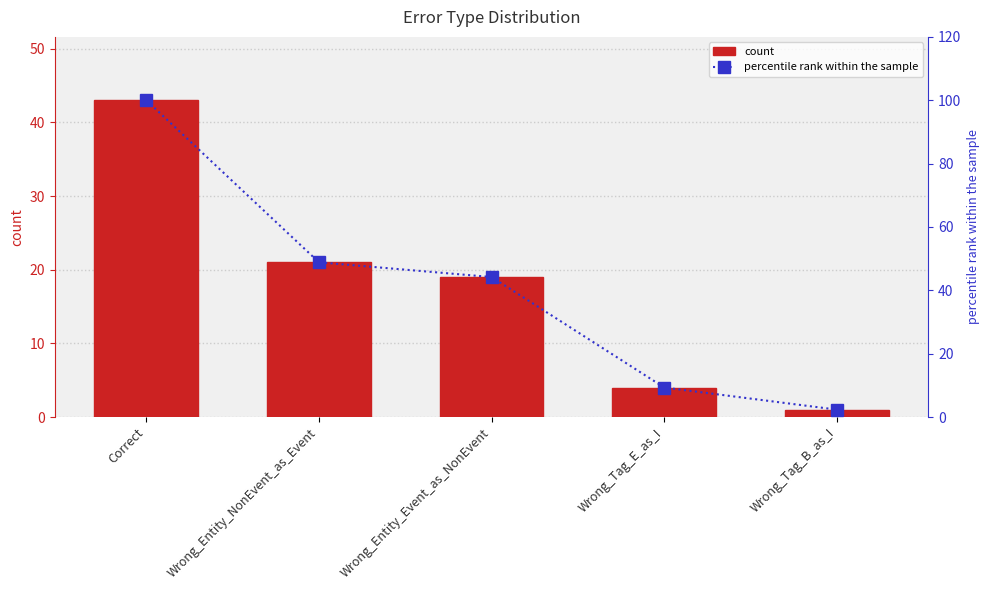

What is the label of the 4th bar from the left?

Wrong_Tag_E_as_I